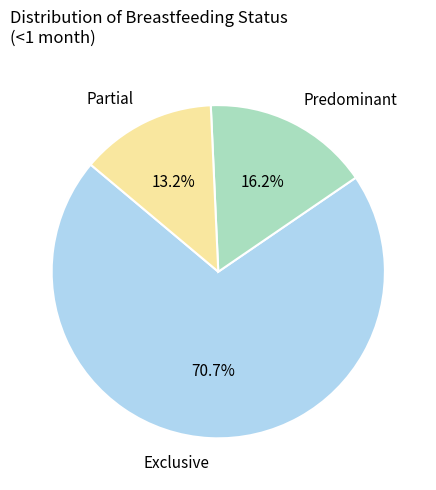

What is the ratio of the value at Exclusive to the value at Partial?

5.4